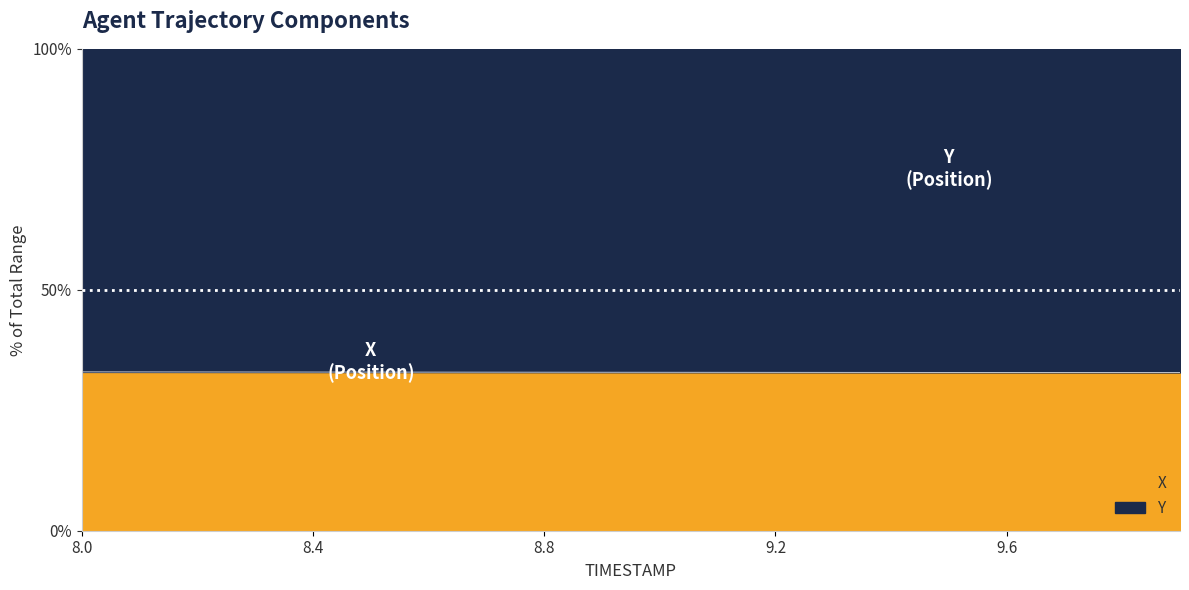

Reading left to right, list all the values displayed in this chart.

33.0	33.0	32.9	32.9	32.9	32.9	32.9	32.9	32.9	32.9	32.9	32.9	32.9	32.9	32.9	32.9	32.9	32.9	32.9	32.9